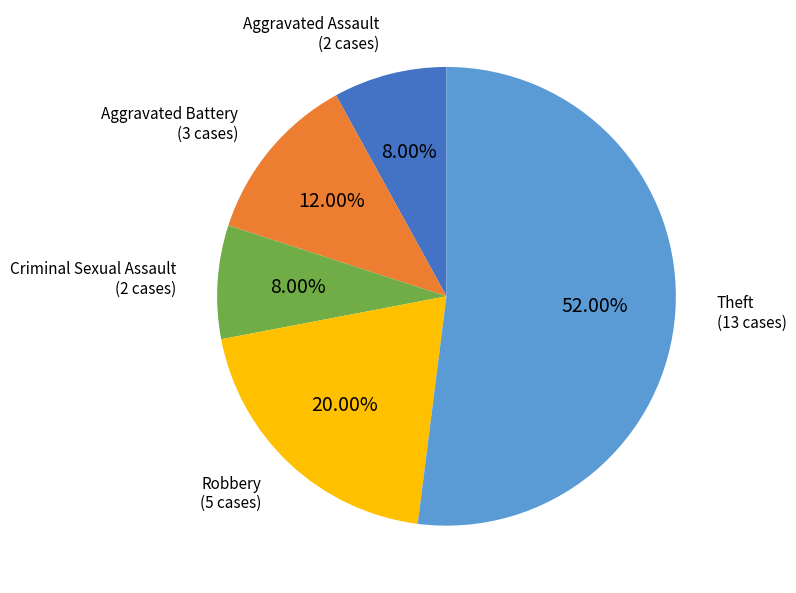

Does any single category account for the majority?

Yes